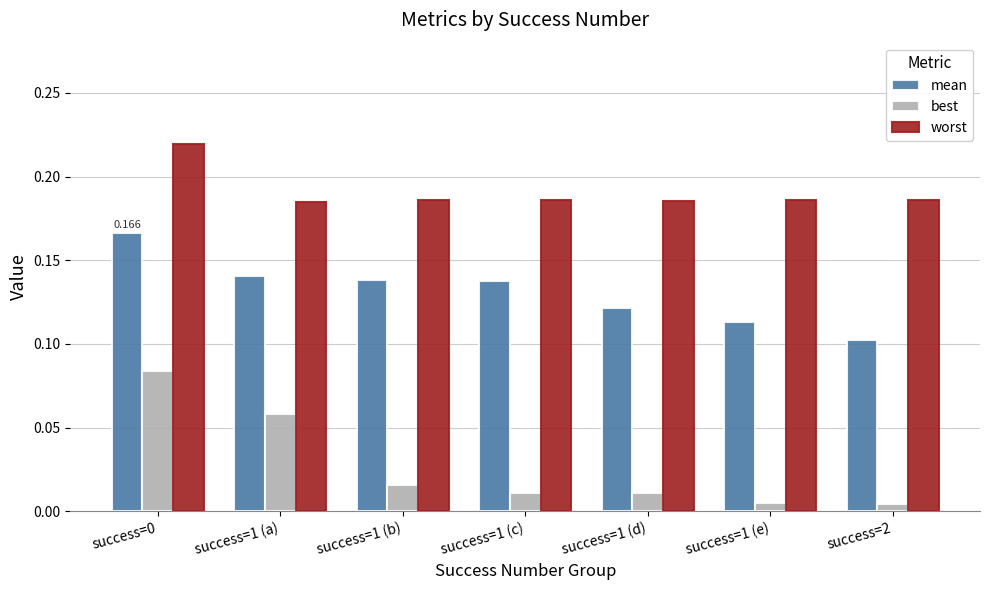

Which series changed the most between success=0 and success=1 (a)?

worst